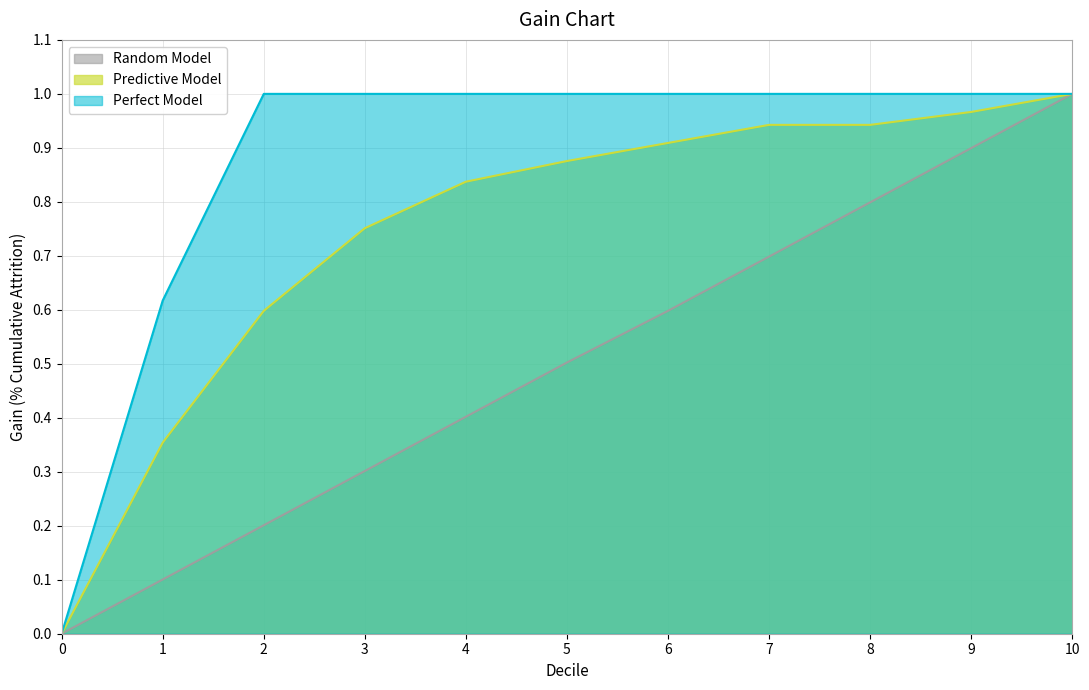

What is the sum of the Perfect Model values at 5 and 10?

2.0